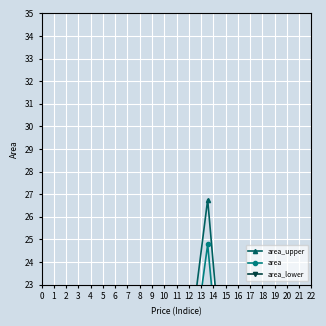

At which category does area_upper reach its first local valley?

1